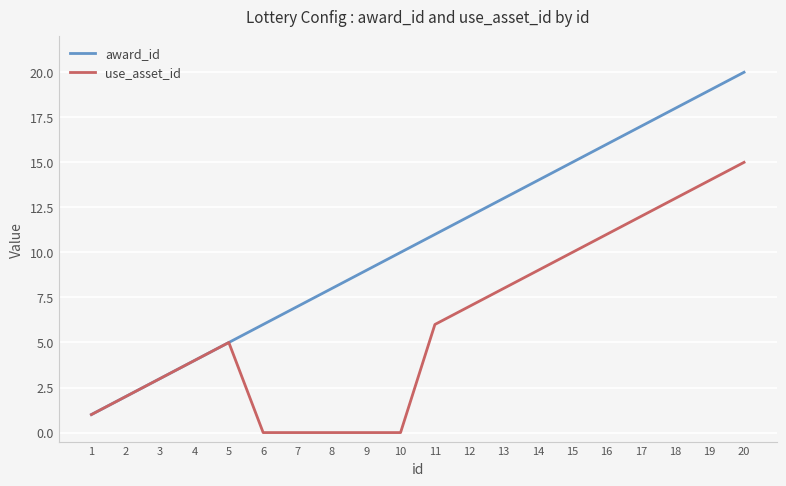

What is the total value across all series at 4?

8